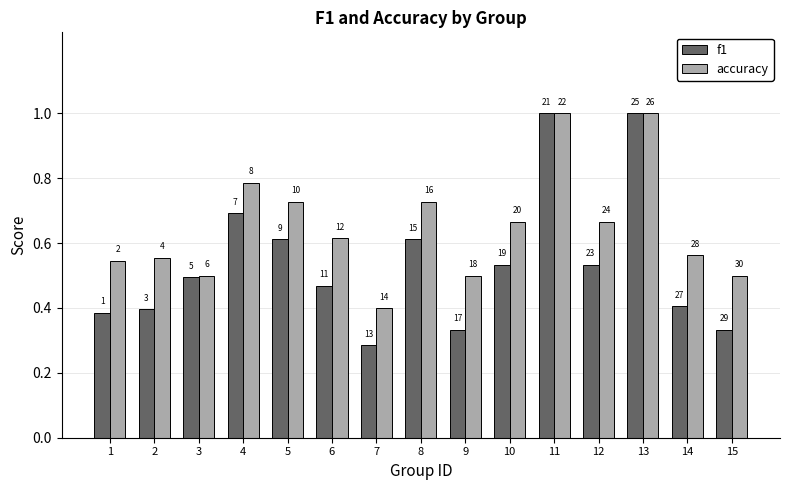

How many groups of bars are there?

15